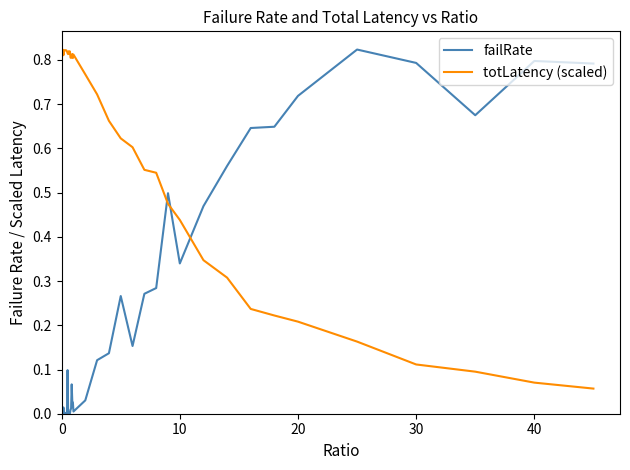

Which series has the largest range (max minus min)?

failRate